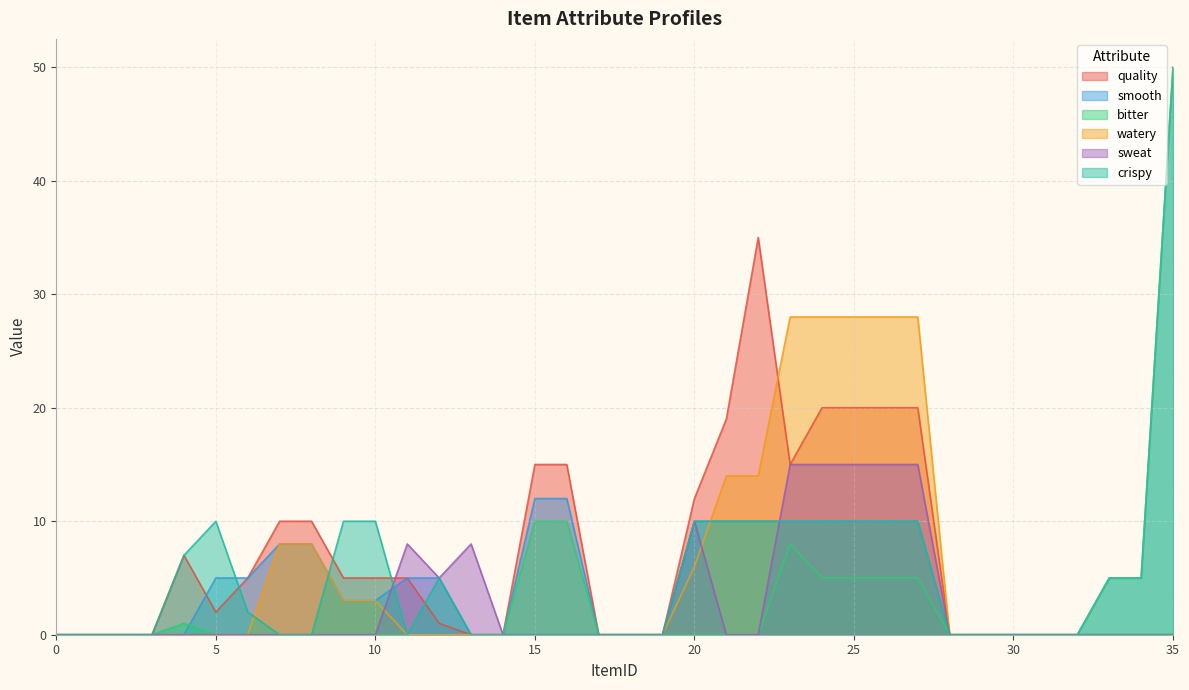

Reading left to right, extract all data points from this chart.

quality: 0	0	0	0	7	2	5	10	10	5	5	5	1	0	0	15	15	0	0	0	12	19	35	15	20	20	20	20	0	0	0	0	0	0	0	0
smooth: 0	0	0	0	0	5	5	8	8	3	3	5	5	0	0	12	12	0	0	0	10	10	10	10	10	10	10	10	0	0	0	0	0	5	5	50
bitter: 0	0	0	0	1	0	0	0	0	0	0	0	0	0	0	10	10	0	0	0	0	0	0	8	5	5	5	5	0	0	0	0	0	5	5	50
watery: 0	0	0	0	0	0	0	8	8	3	3	0	0	0	0	0	0	0	0	0	6	14	14	28	28	28	28	28	0	0	0	0	0	0	0	0
sweat: 0	0	0	0	0	0	0	0	0	0	0	8	5	8	0	0	0	0	0	0	10	0	0	15	15	15	15	15	0	0	0	0	0	0	0	0
crispy: 0	0	0	0	7	10	2	0	0	10	10	0	5	0	0	0	0	0	0	0	10	10	10	10	10	10	10	10	0	0	0	0	0	0	0	0